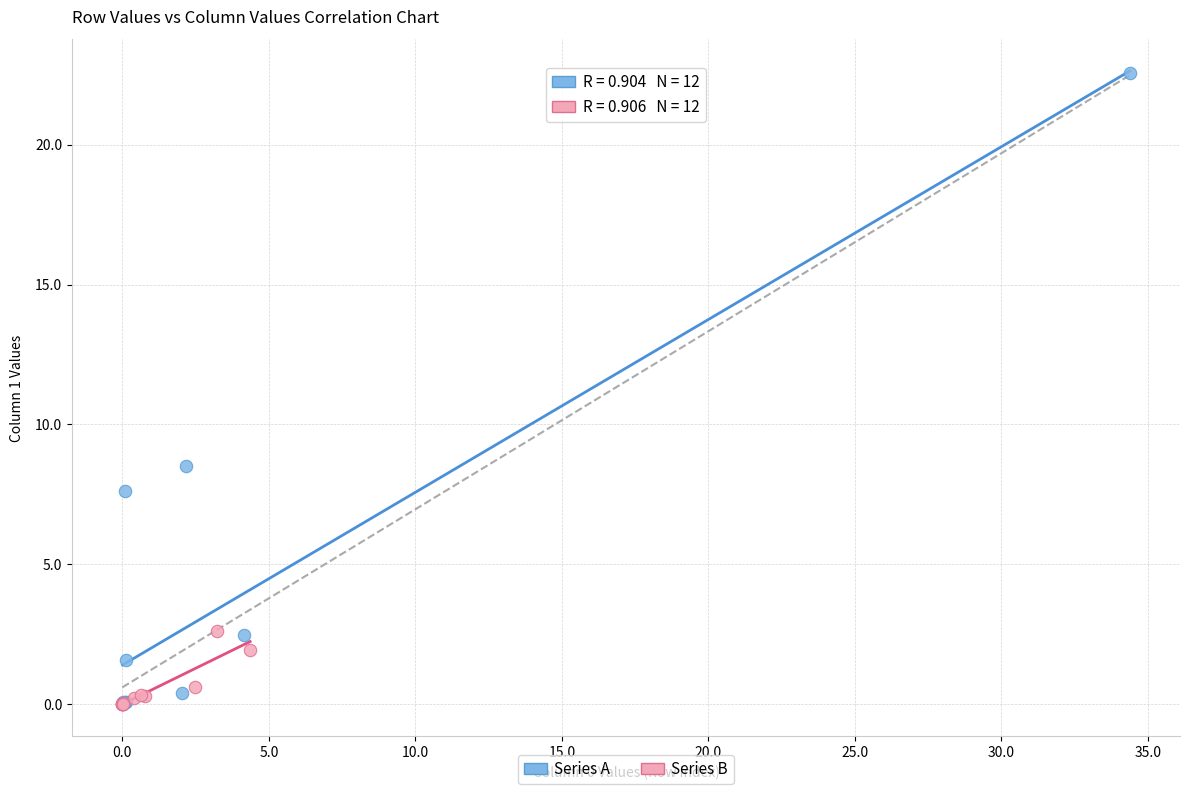

Which series reaches the maximum Y coordinate?

Series A